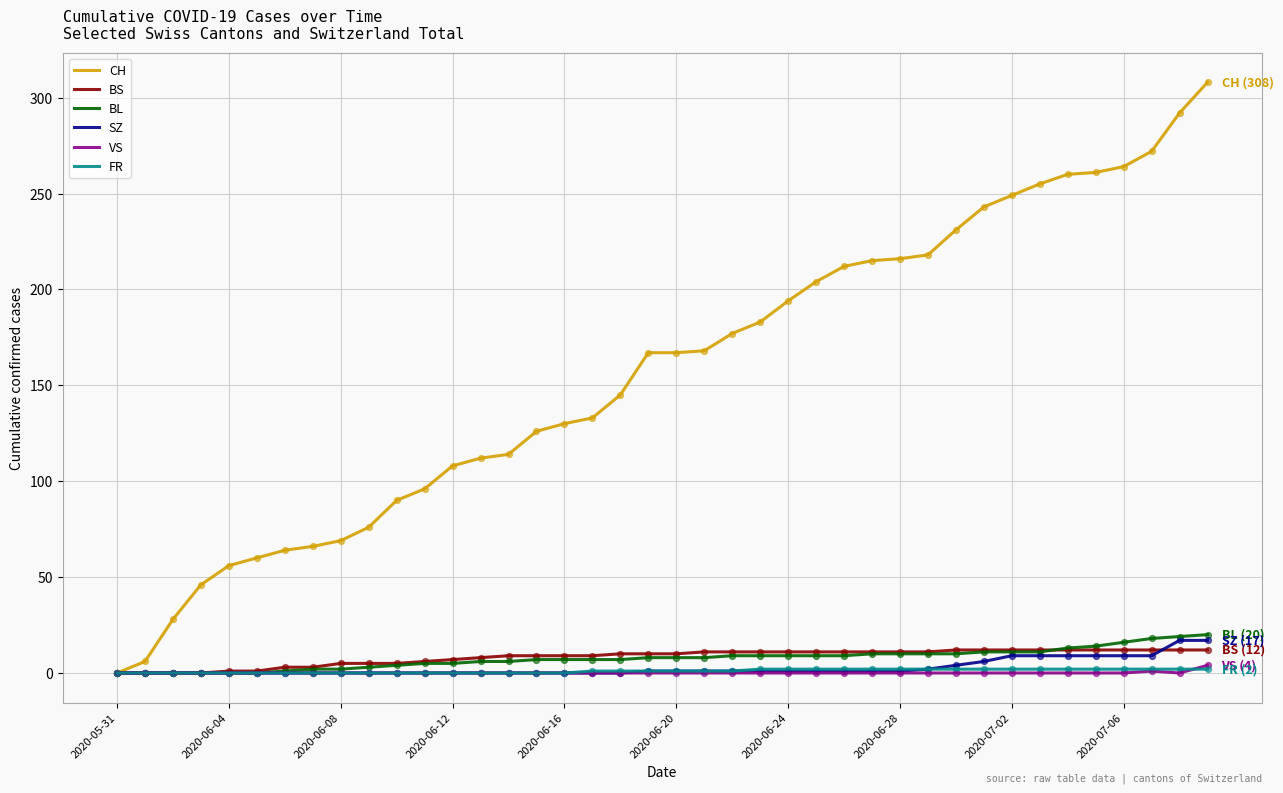

Which series has the largest total across all categories?

CH